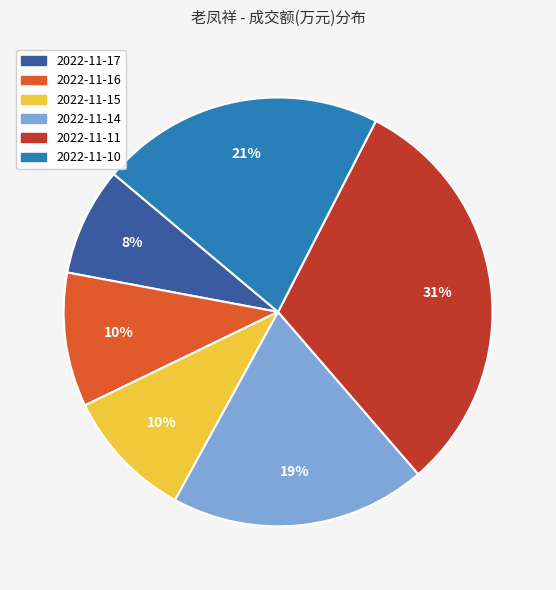

How many slices are in this pie chart?

6